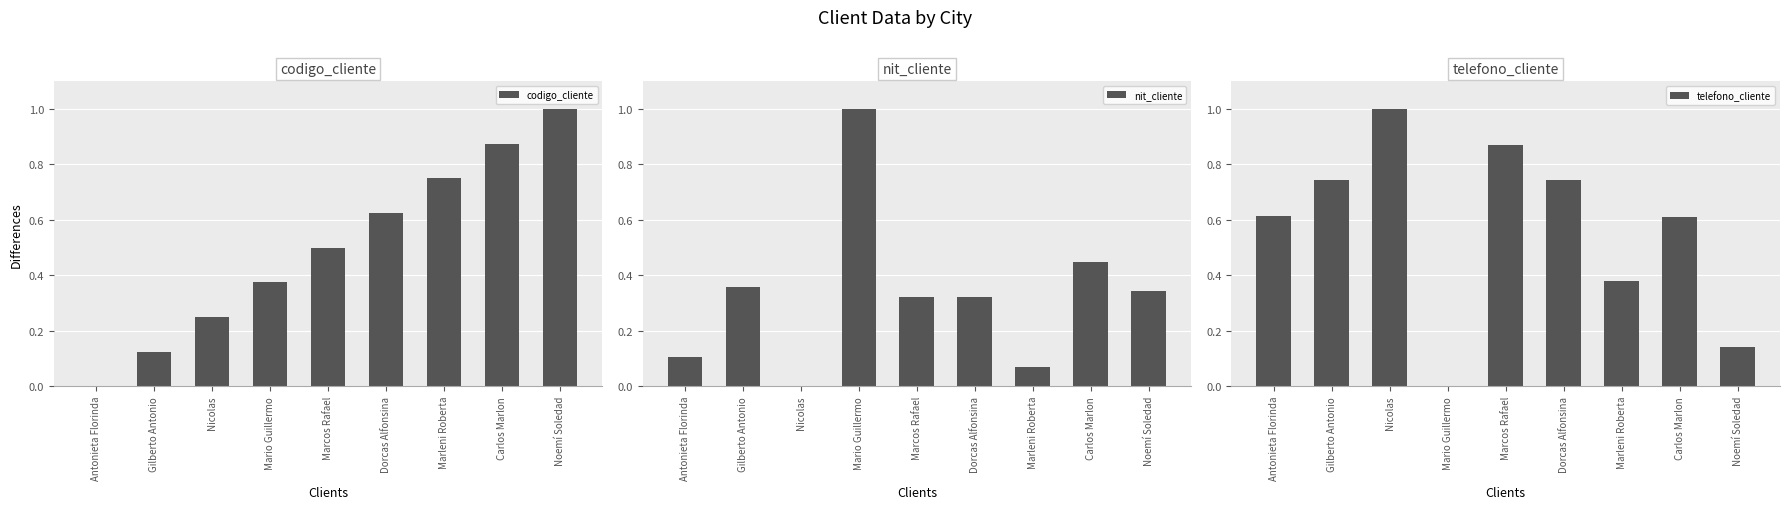

What is the total value across all series at Antonieta Florinda?

0.7